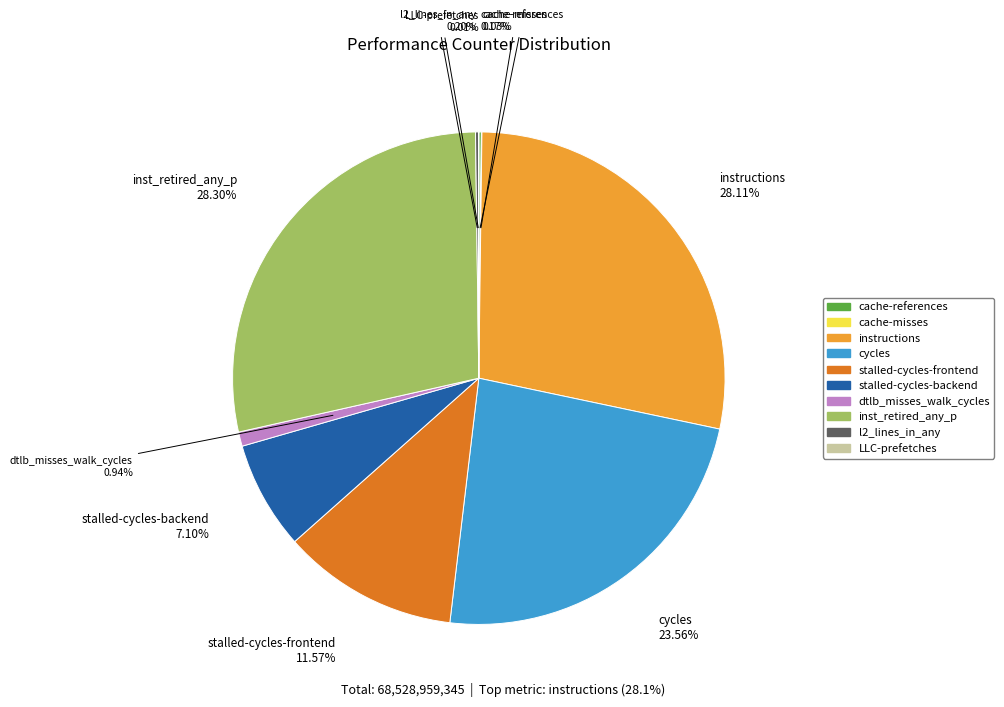

The dtlb_misses_walk_cycles slice represents 11% of the pie. True or false?

False